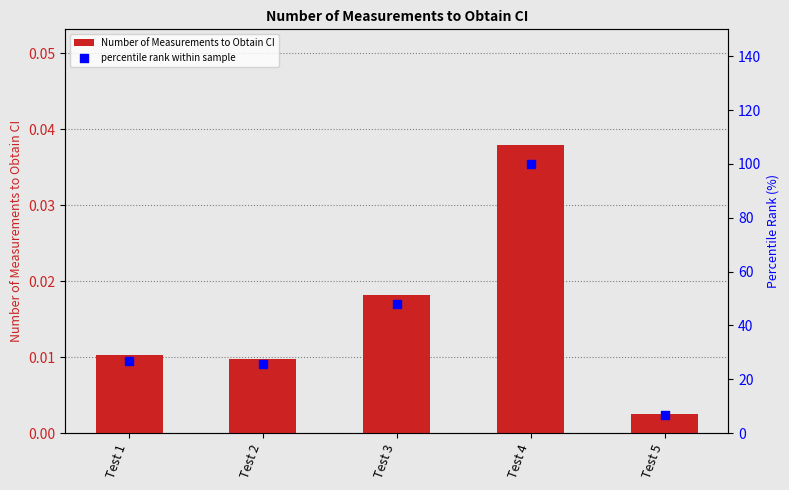

At which category is the sum across all series the highest?

Test 4